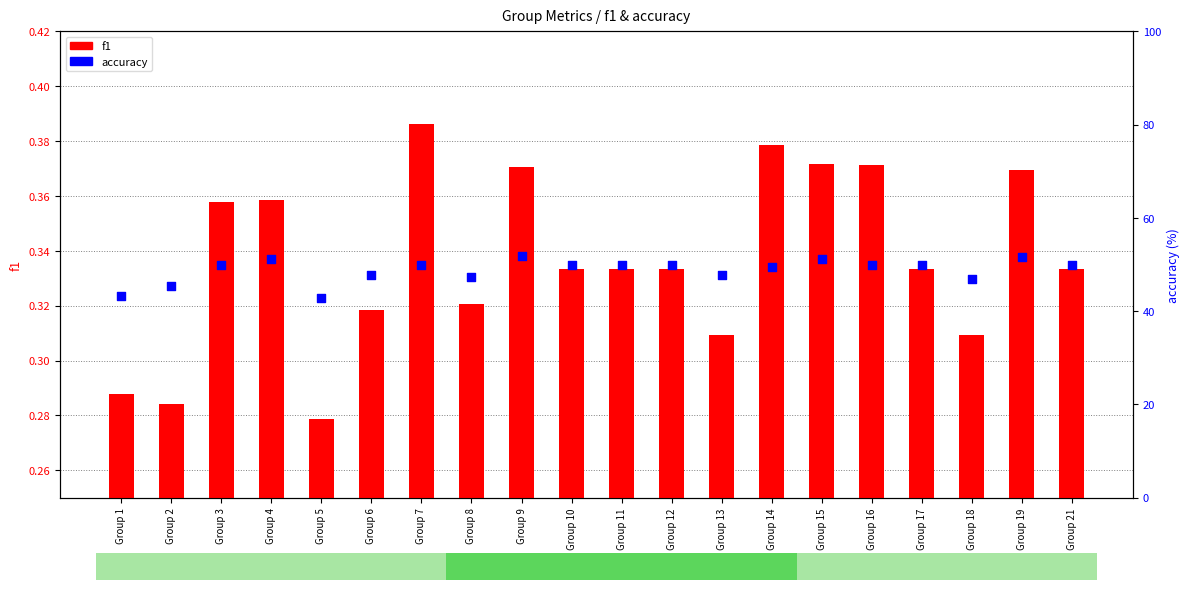

At which category is the sum across all series the highest?

Group 9